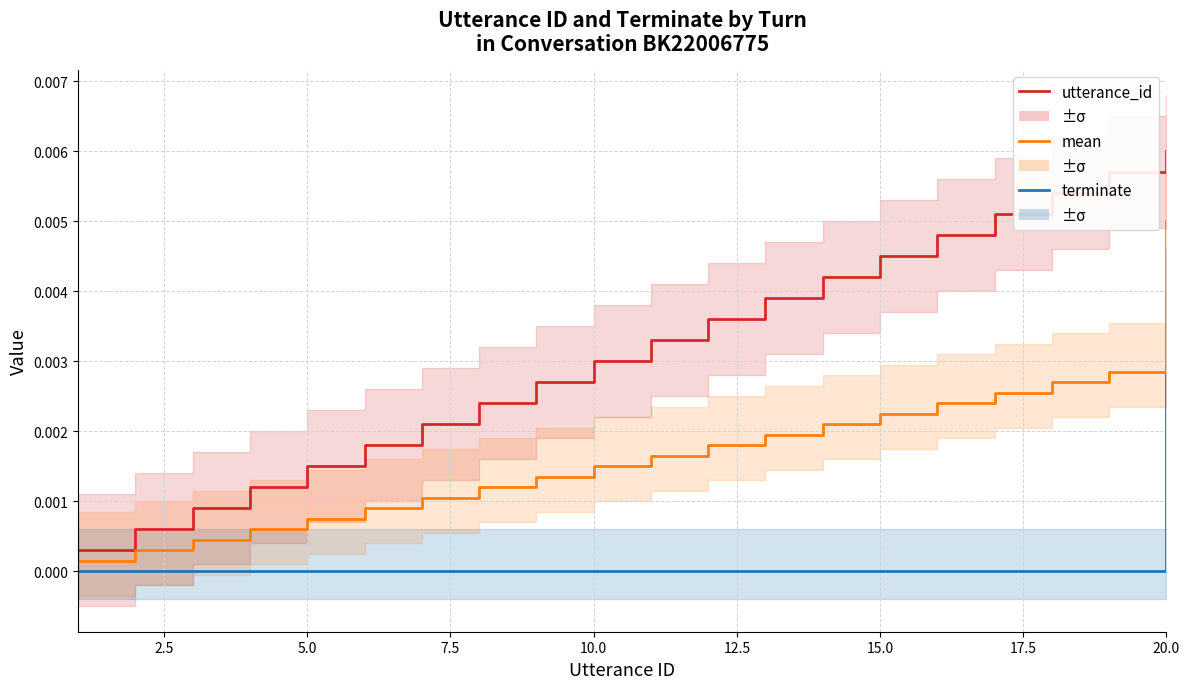

True or false: mean and utterance_id cross at least once.

False